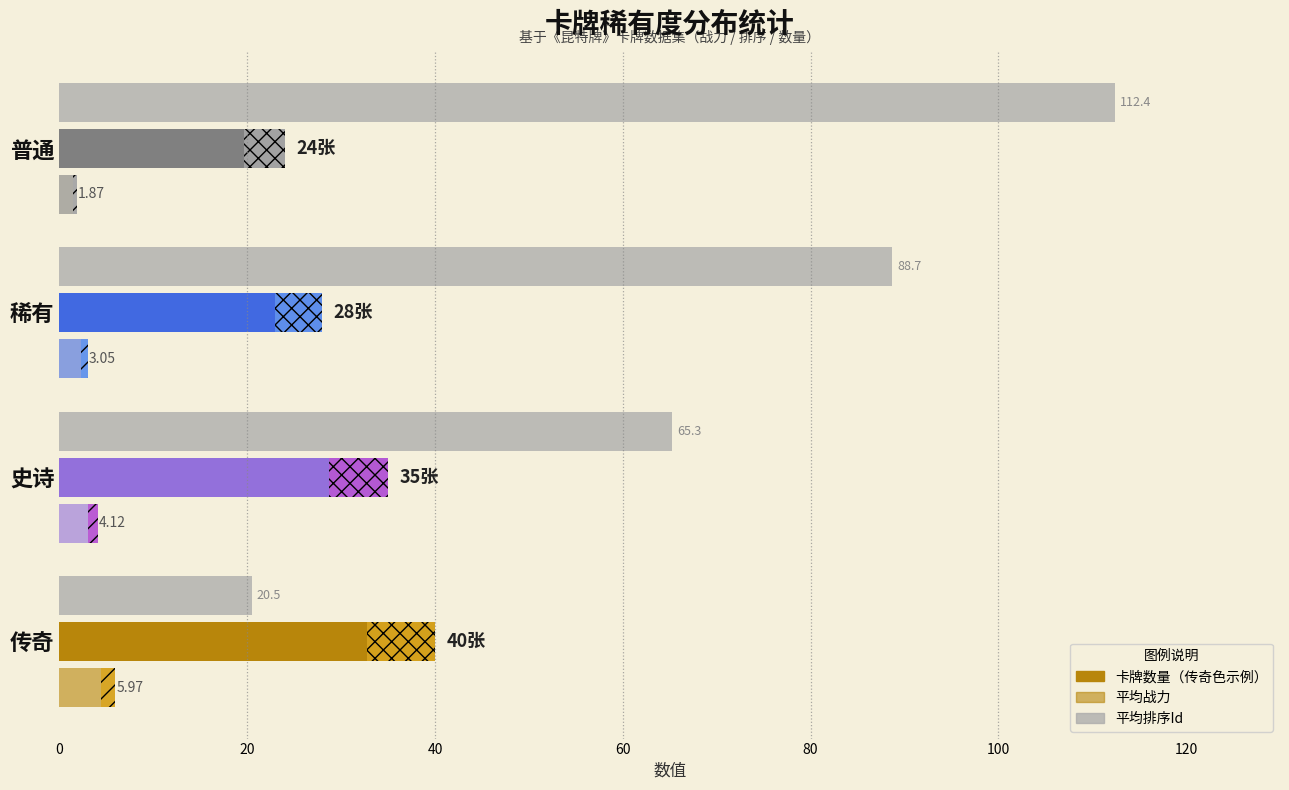

What is the spread (max minus min) of values at 传奇?

34.0